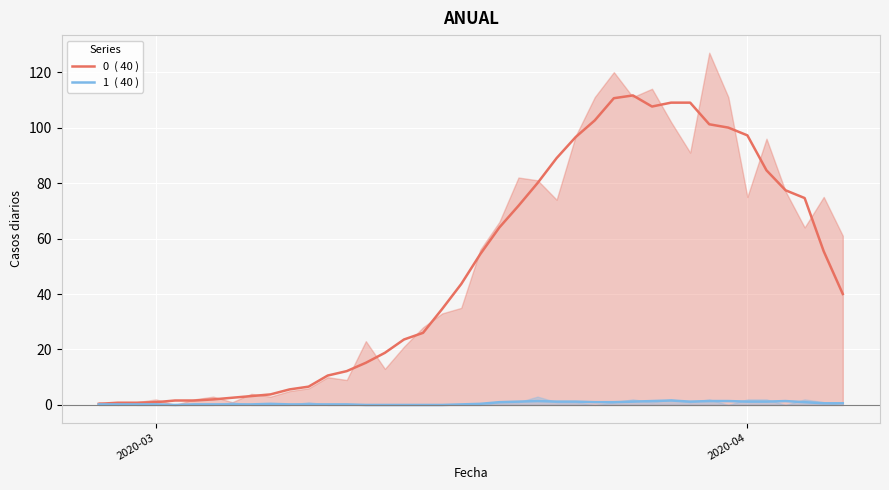

True or false: 1  ( 40 ) has more than 2 points higher than both neighbors.

True